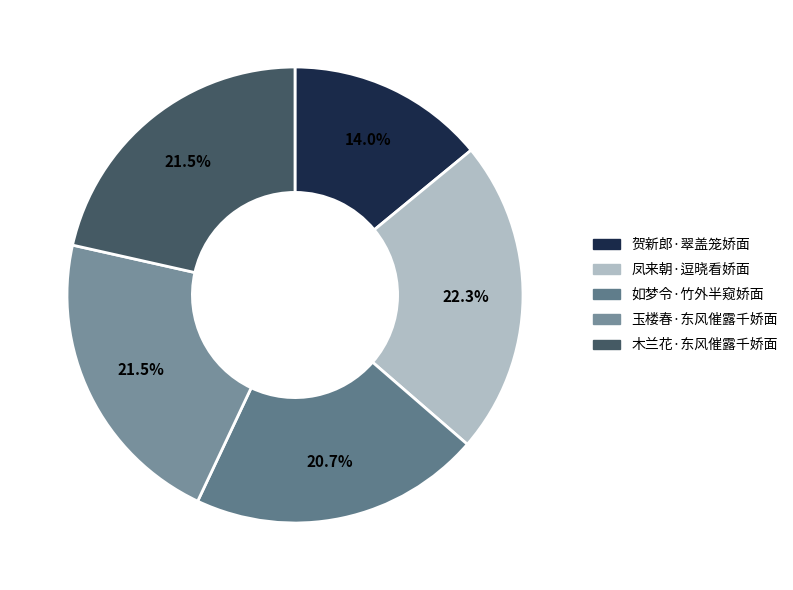

Does 如梦令·竹外半窥娇面 account for over 50% of the chart?

No